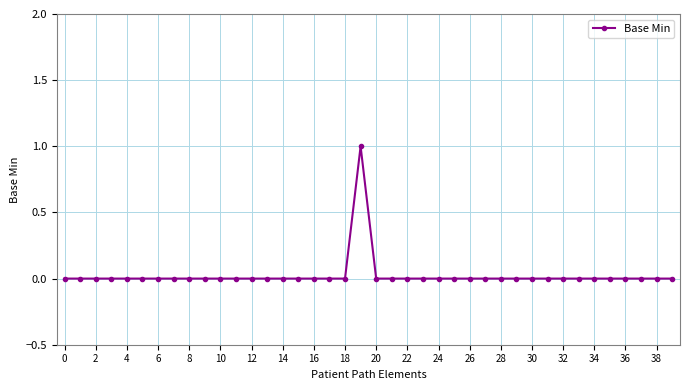

What is the greatest value displayed?

1